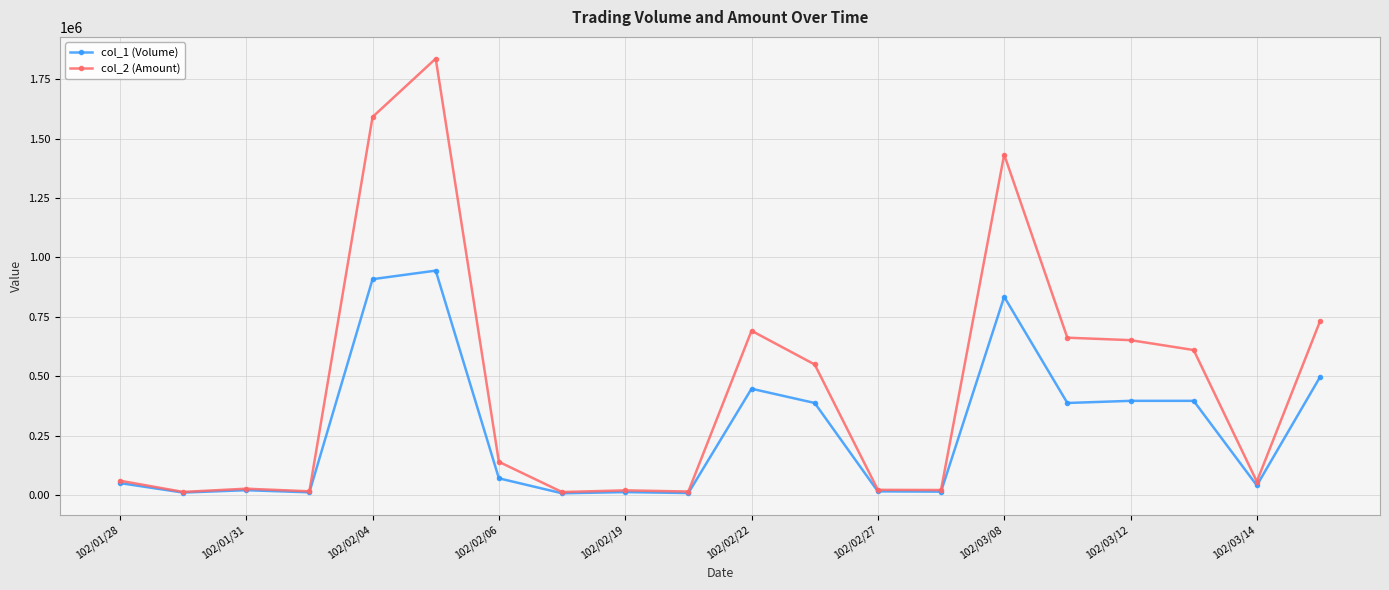

Which series has the largest total across all categories?

col_2 (Amount)